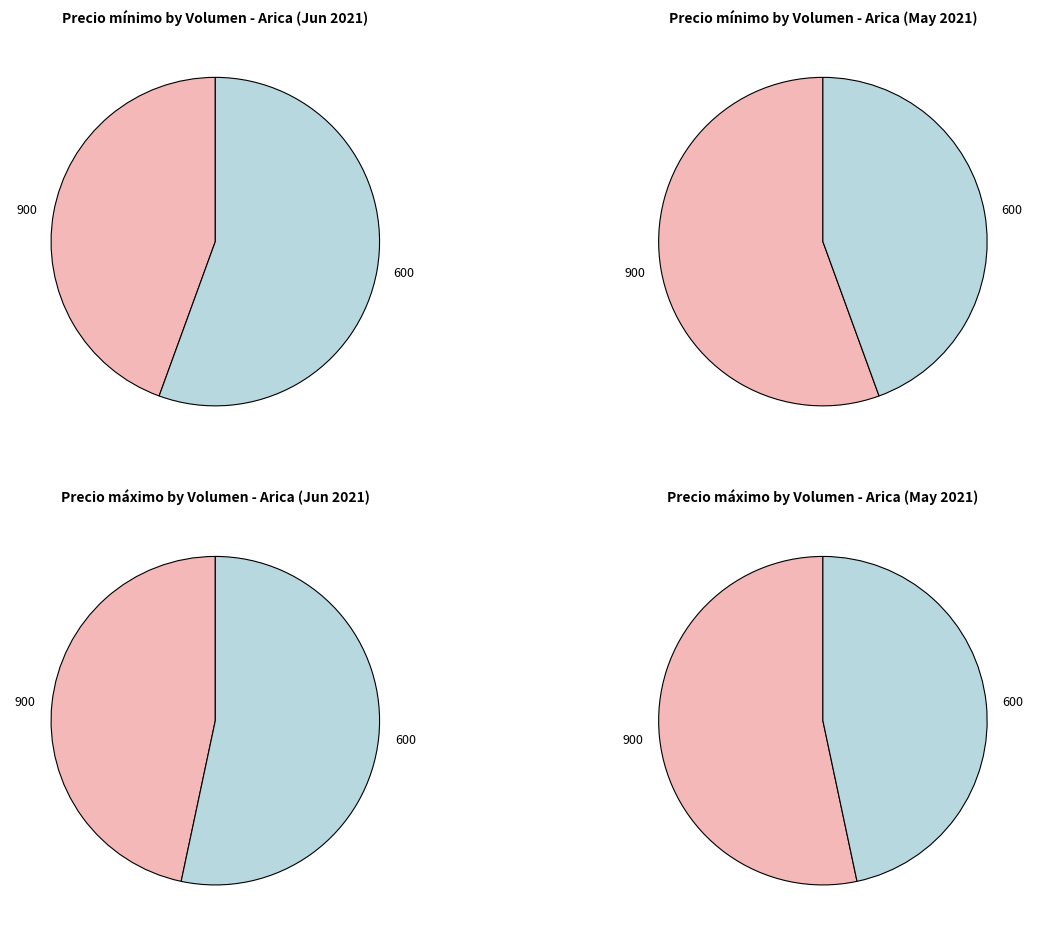

True or false: 900 accounts for 30% of the total.

False